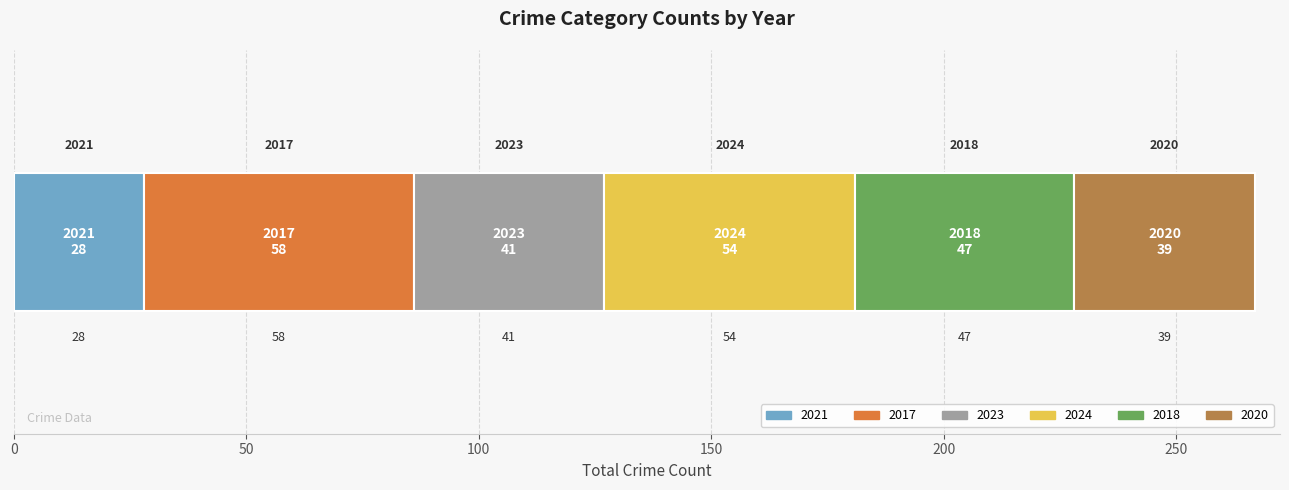

What is the highest value of the 2021 series?

28